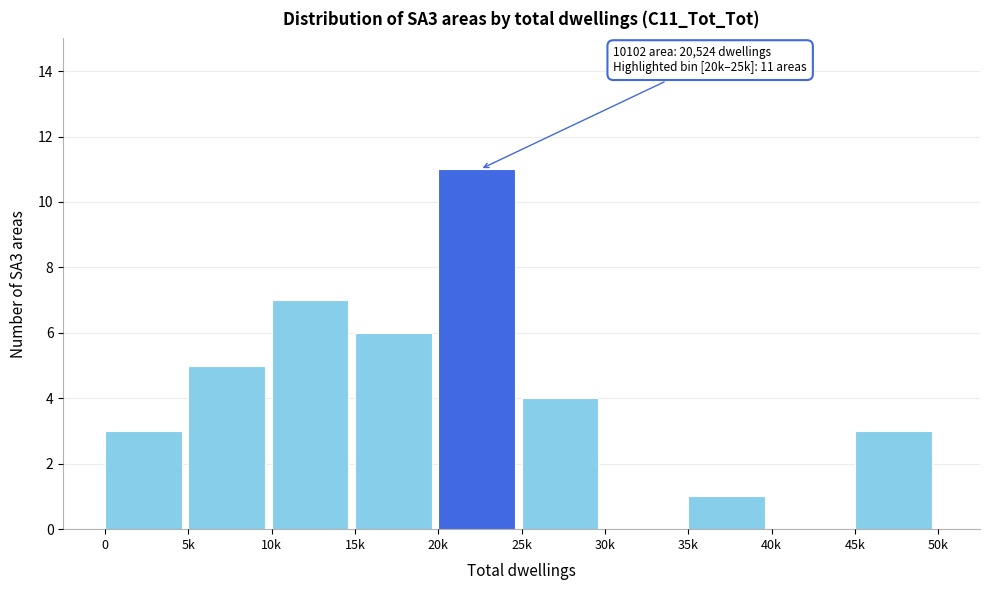

Reading left to right, transcribe all the data shown in this chart.

0=3	5k=5	10k=7	15k=6	20k=11	25k=4	30k=0	35k=1	40k=0	45k=3